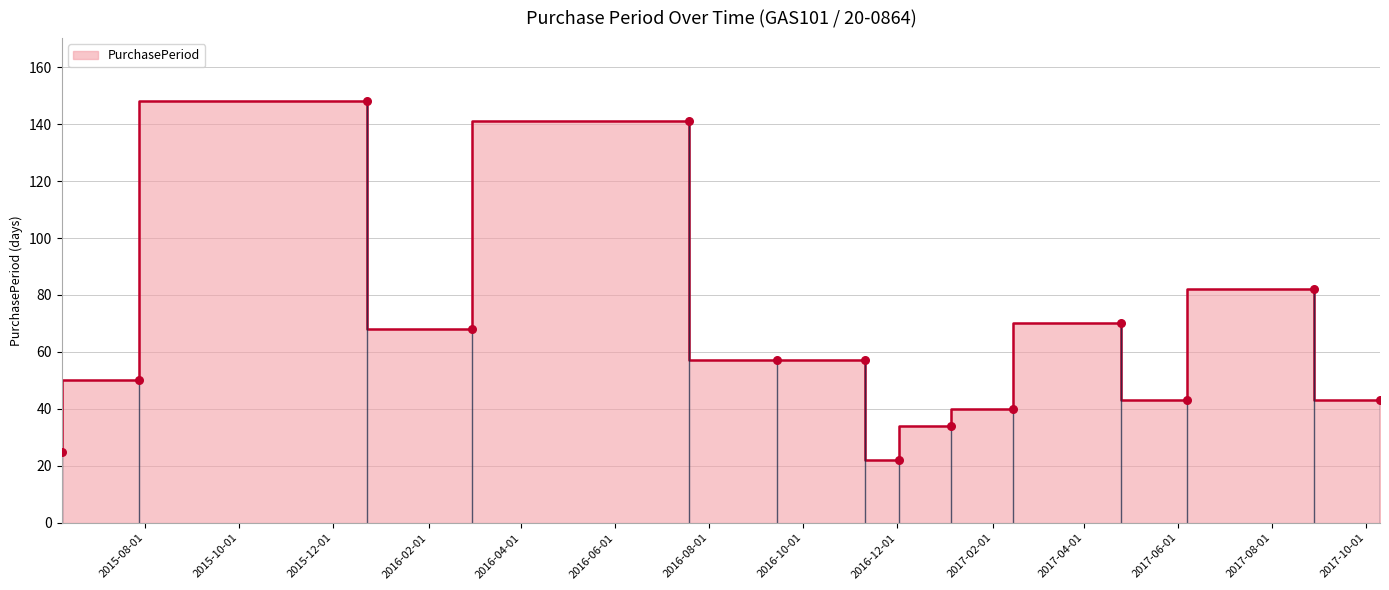

What is the ratio of the value at 2016-02-29 to the value at 2017-02-14?

1.7